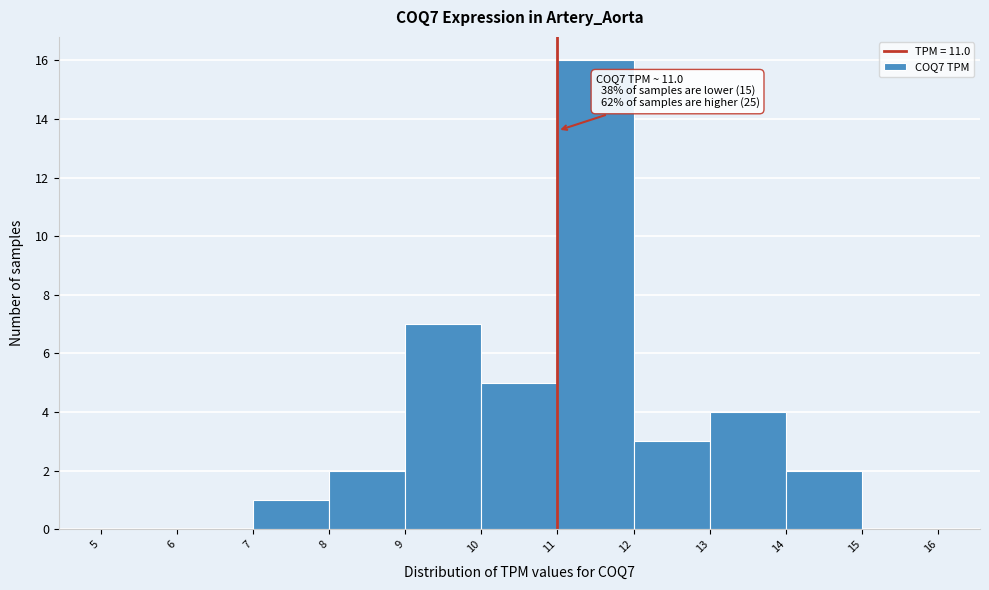

Over which range of the x-axis is the bar tallest?

11 to 12